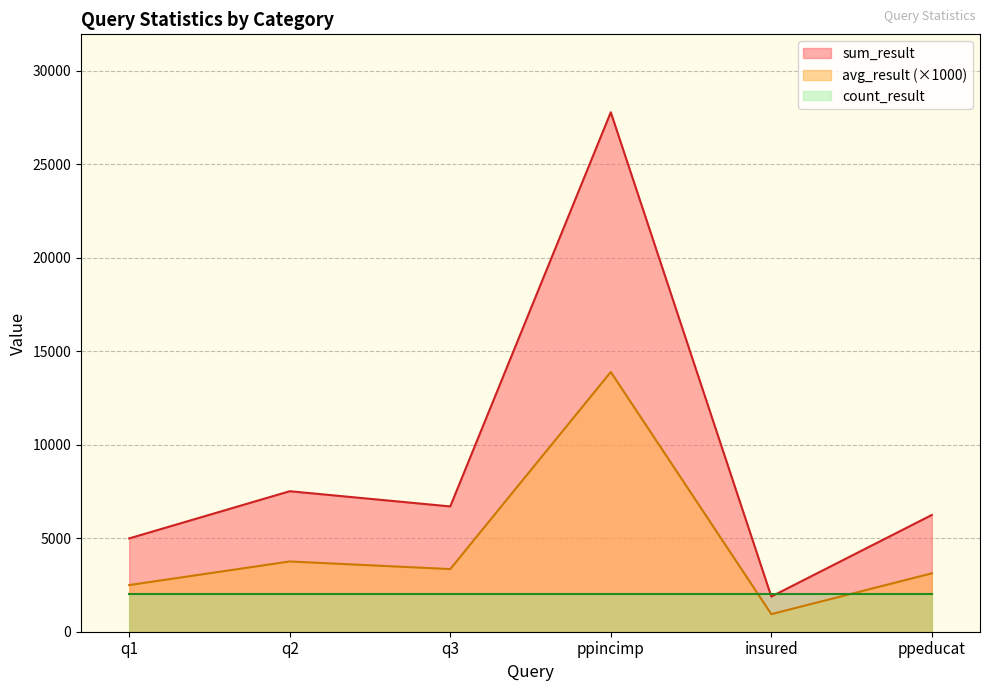

What is the label of the 6th point from the left?

ppeducat